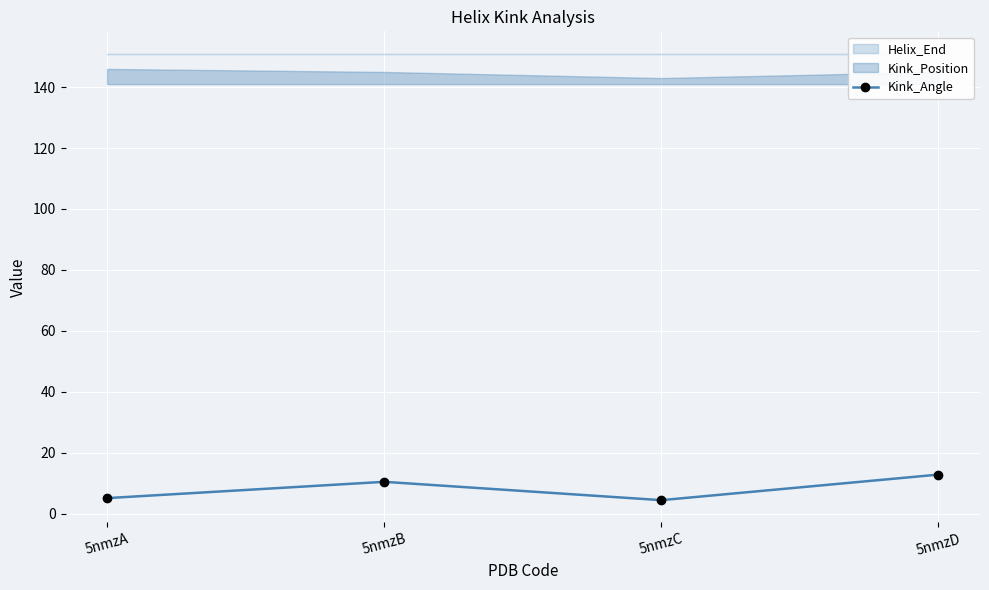

Is it true that the value at 5nmzC is 4.4?

True